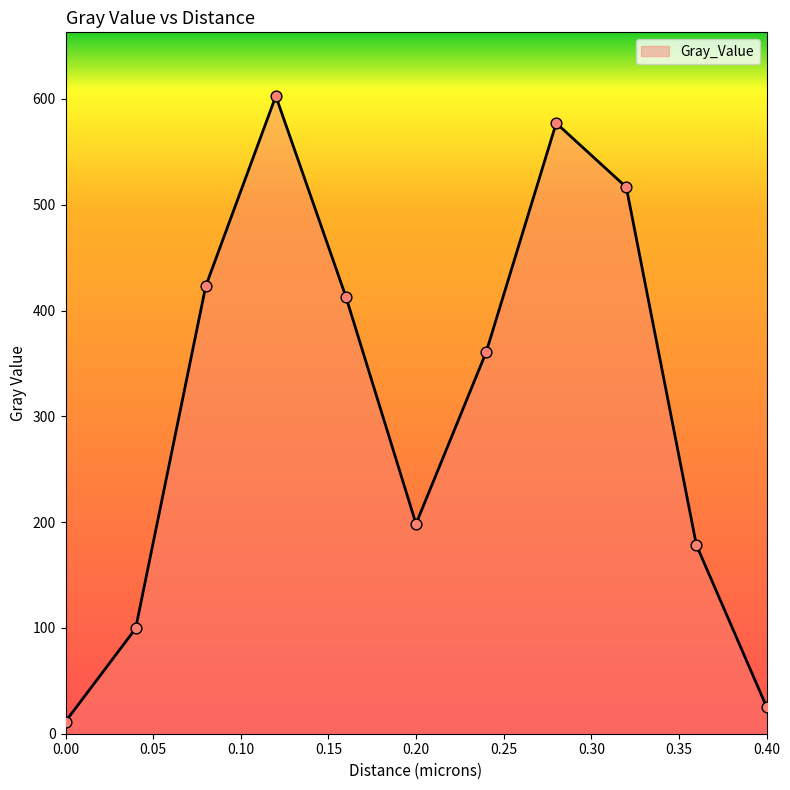

What is the maximum value shown in the chart?

602.7